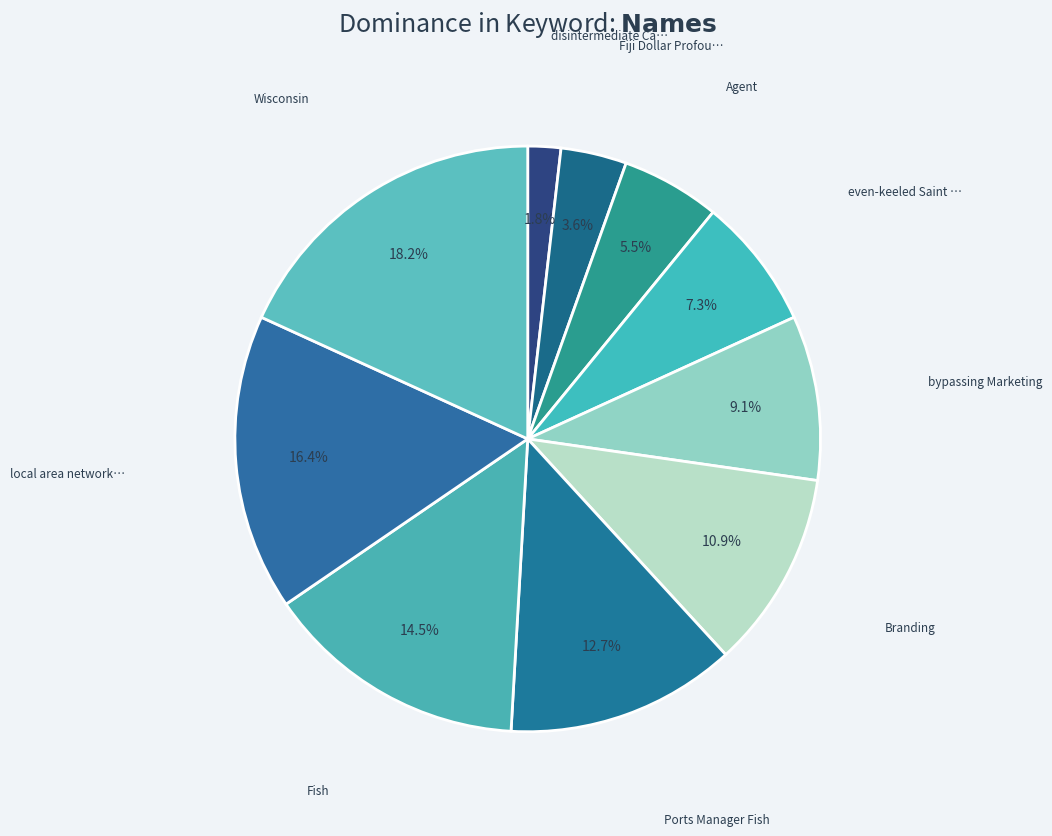

How many slices are in this pie chart?

10